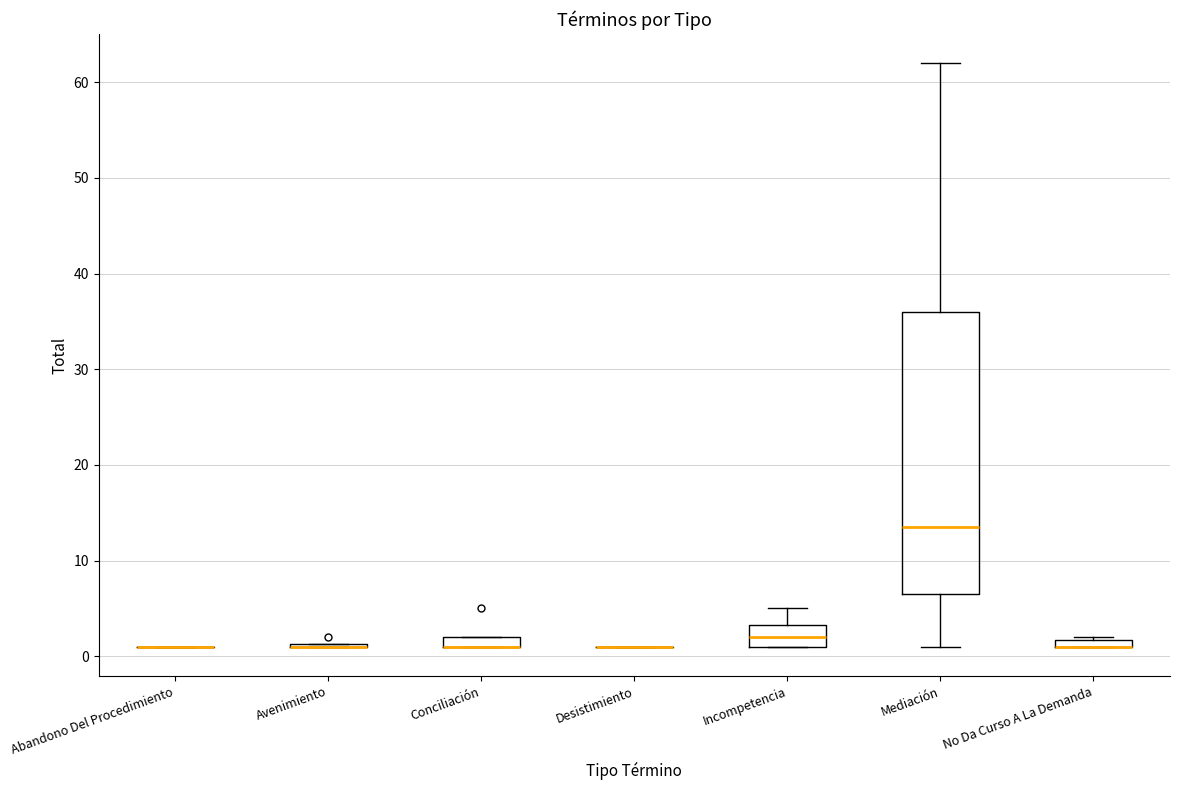

Where does the upper whisker of the box for Incompetencia end on the y-axis? The values are not printed on the chart, so give them approximately, as read against the axis.

5